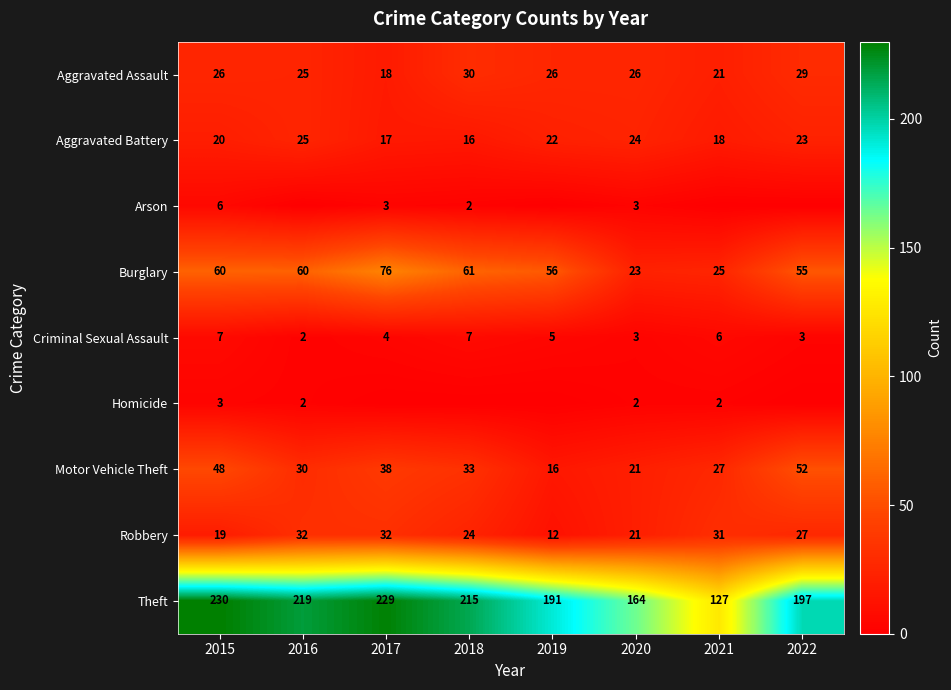

What is the sum of the Aggravated Battery values at 2022 and 2021?

41